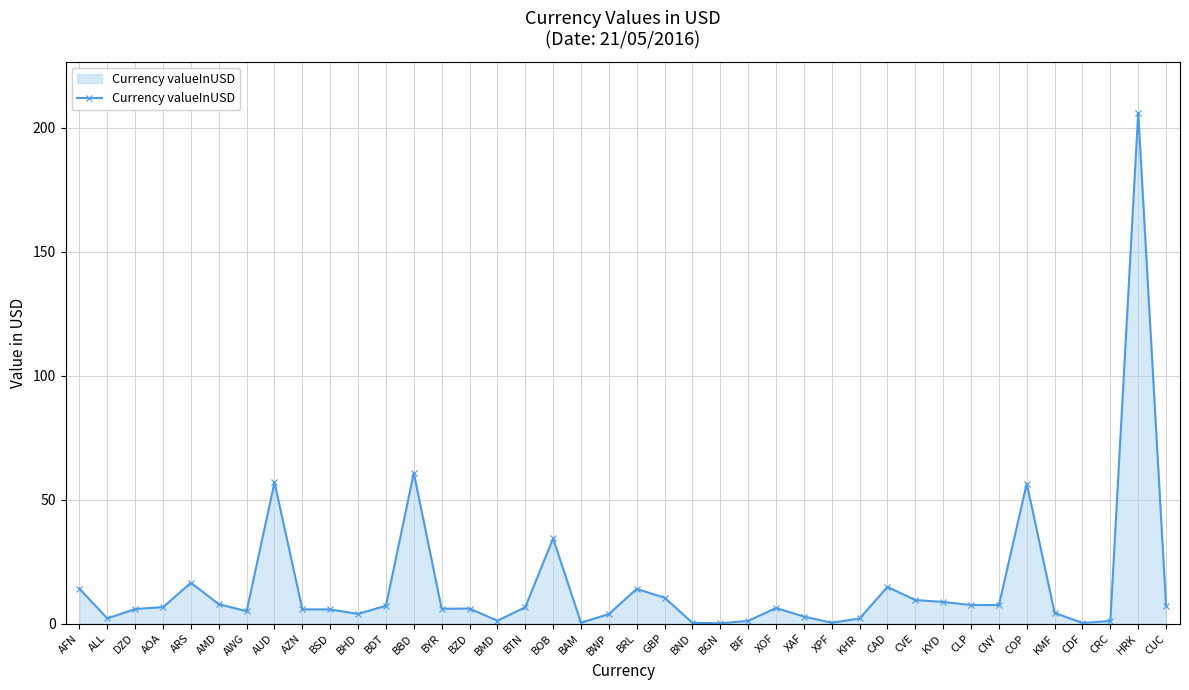

Is it true that the value at XAF is 2.8?

True